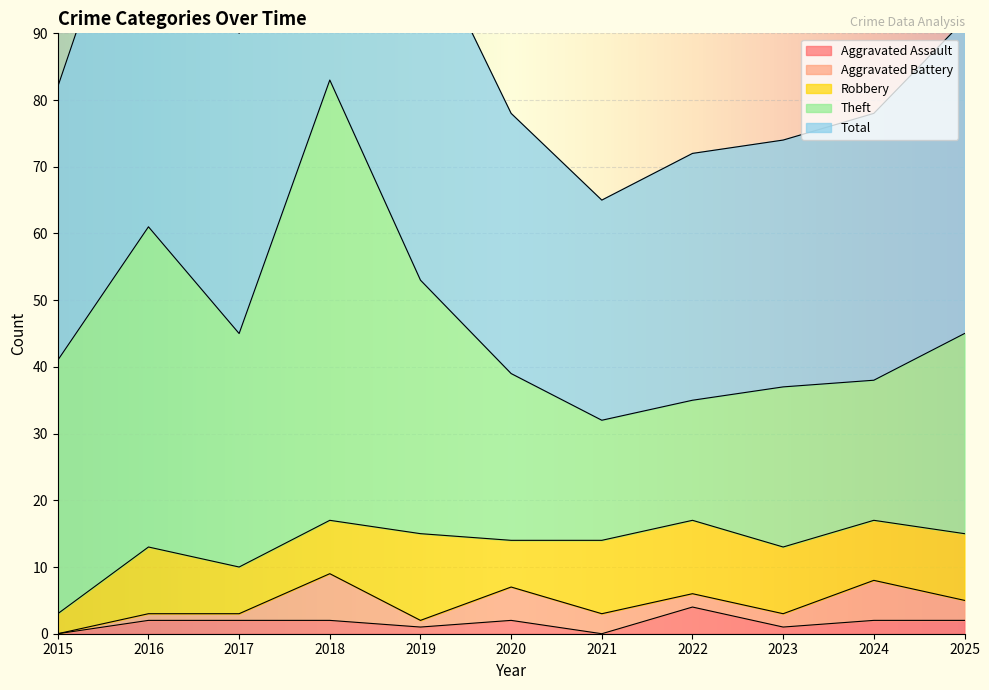

At which label does Aggravated Battery first exceed 2?

2018